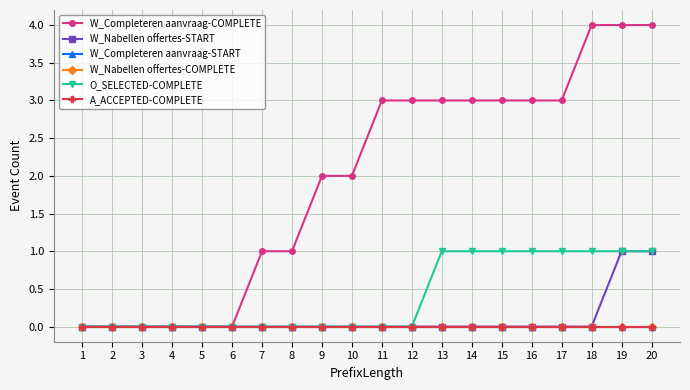

At which label is A_ACCEPTED-COMPLETE closest to 0?

1